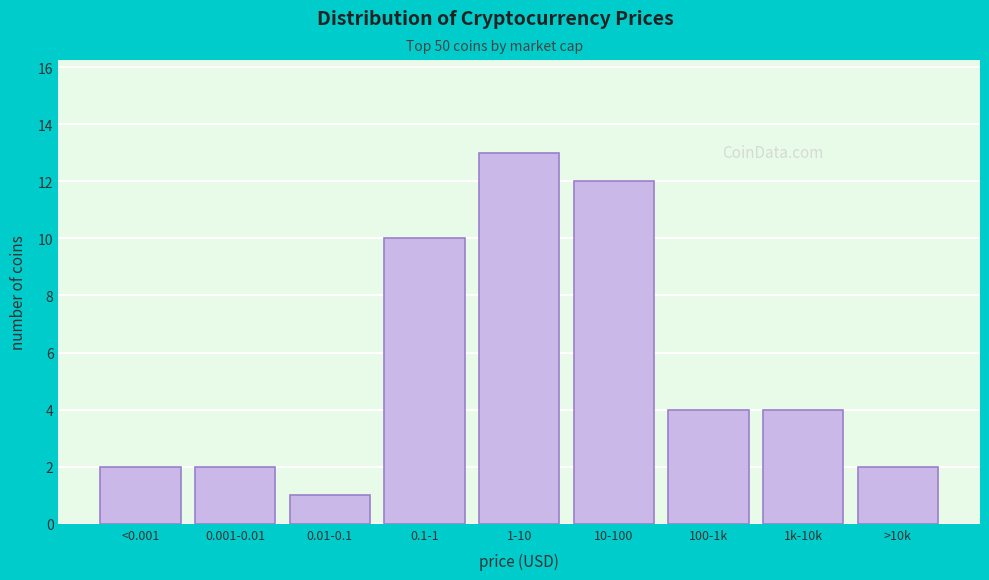

Reading left to right, extract all data points from this chart.

2	2	1	10	13	12	4	4	2